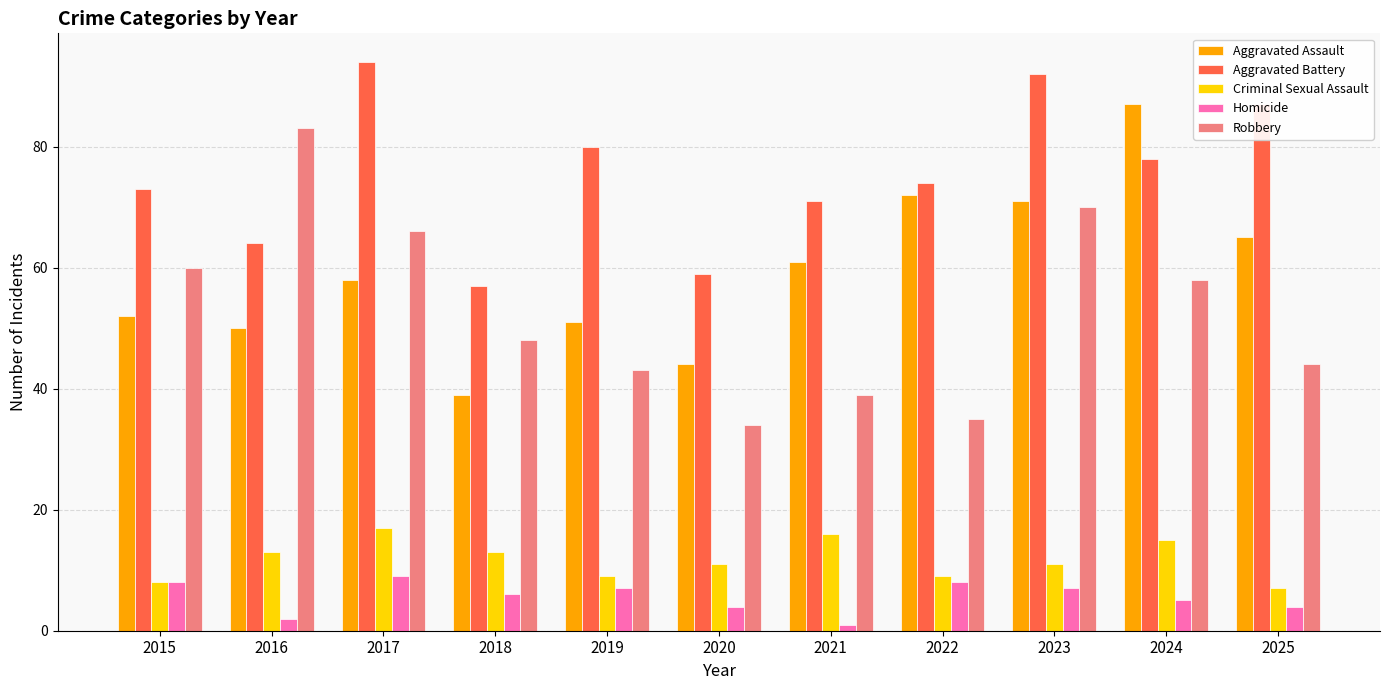

What are all the series names shown in the legend?

Aggravated Assault, Aggravated Battery, Criminal Sexual Assault, Homicide, Robbery